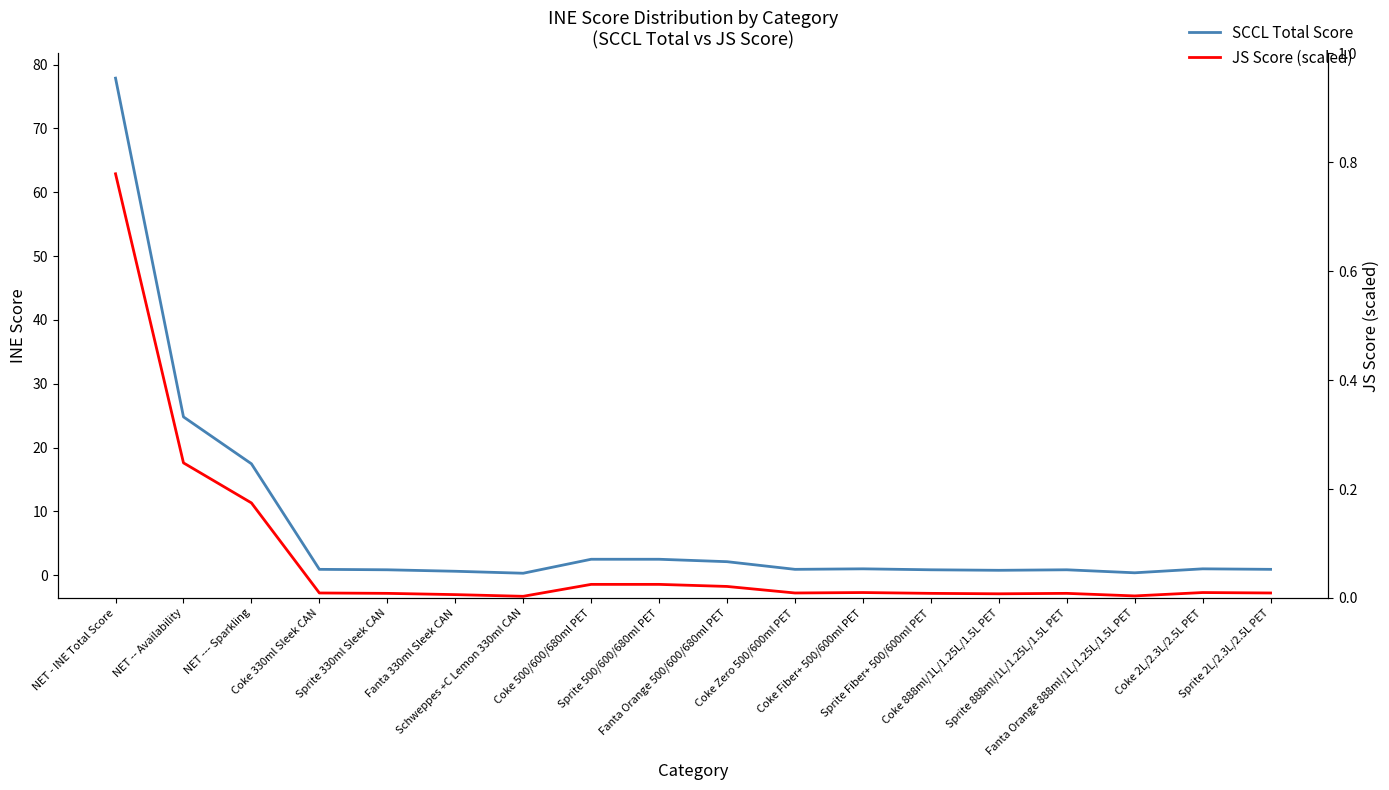

True or false: JS Score (scaled) and SCCL Total Score cross at least once.

False